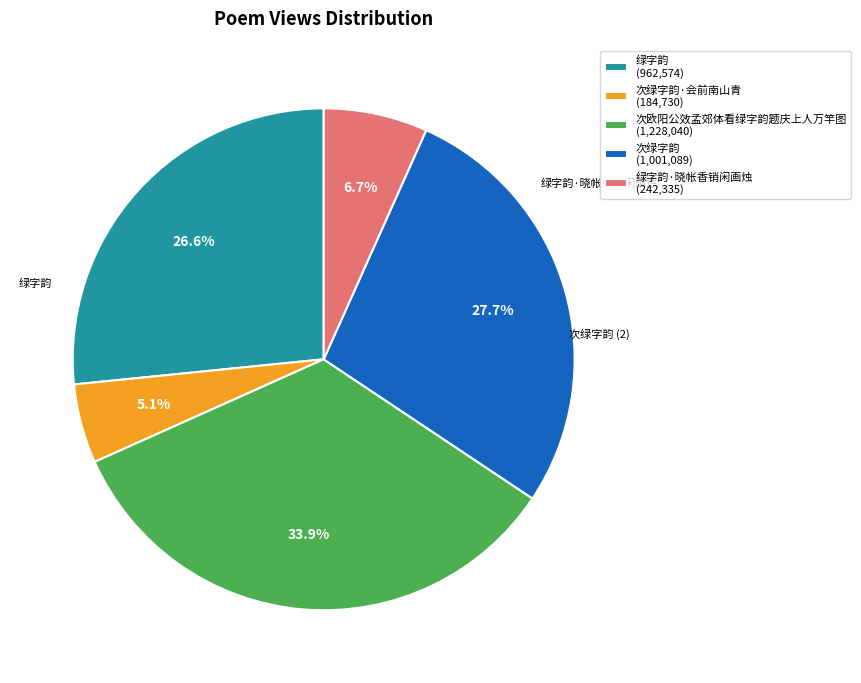

Is there a majority slice in this chart?

No